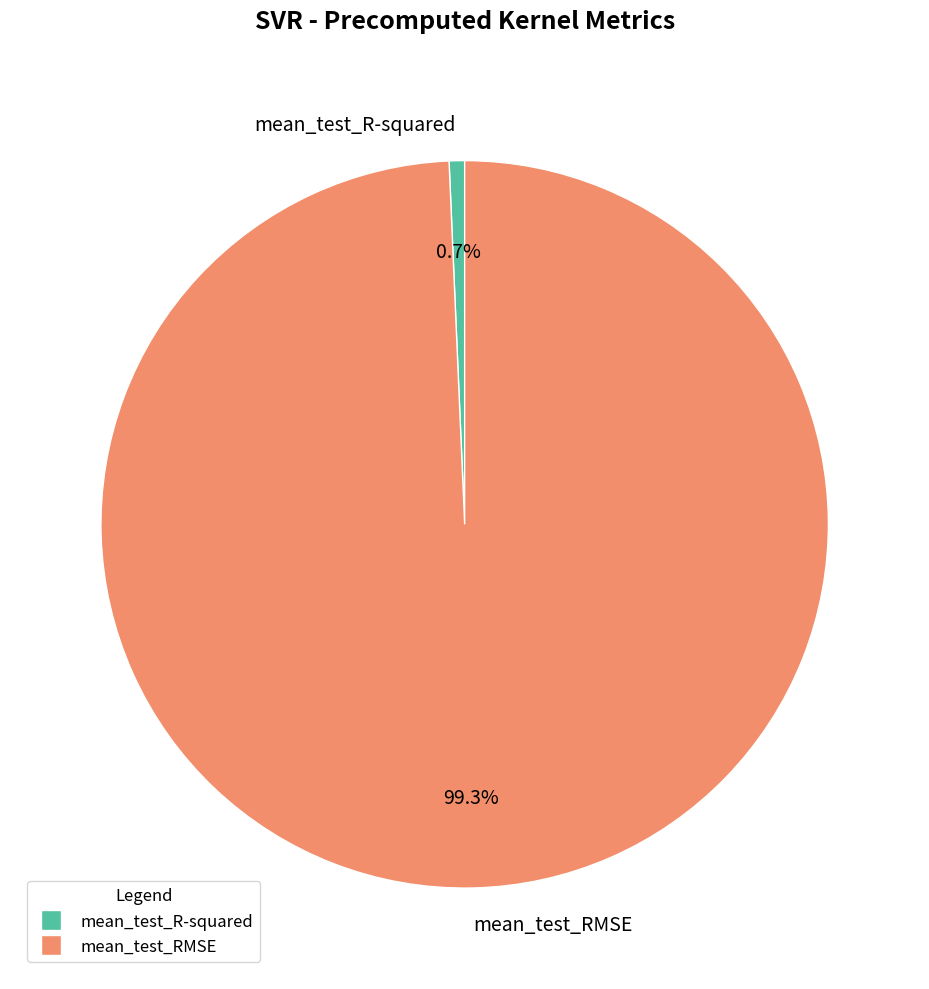

Which slice is the smallest?

mean_test_R-squared